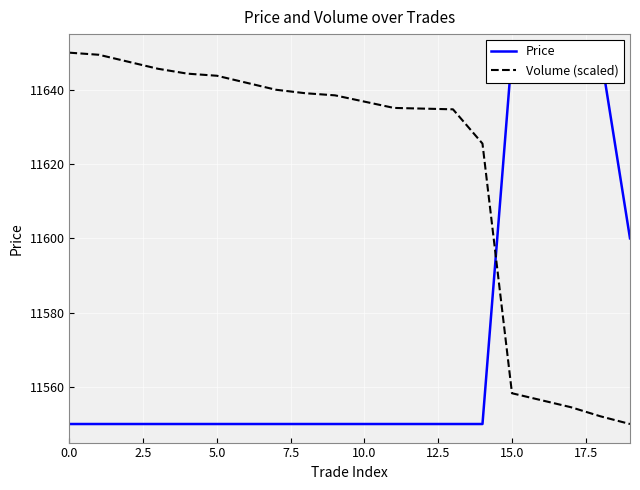

How many times do Volume (scaled) and Price cross each other?

1